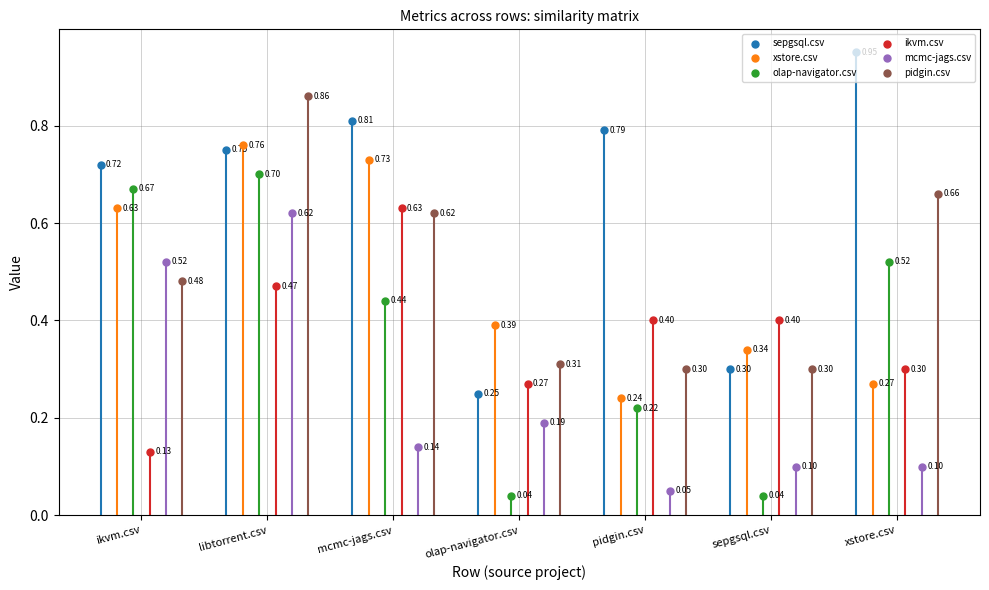

At which category is the sum across all series the highest?

libtorrent.csv